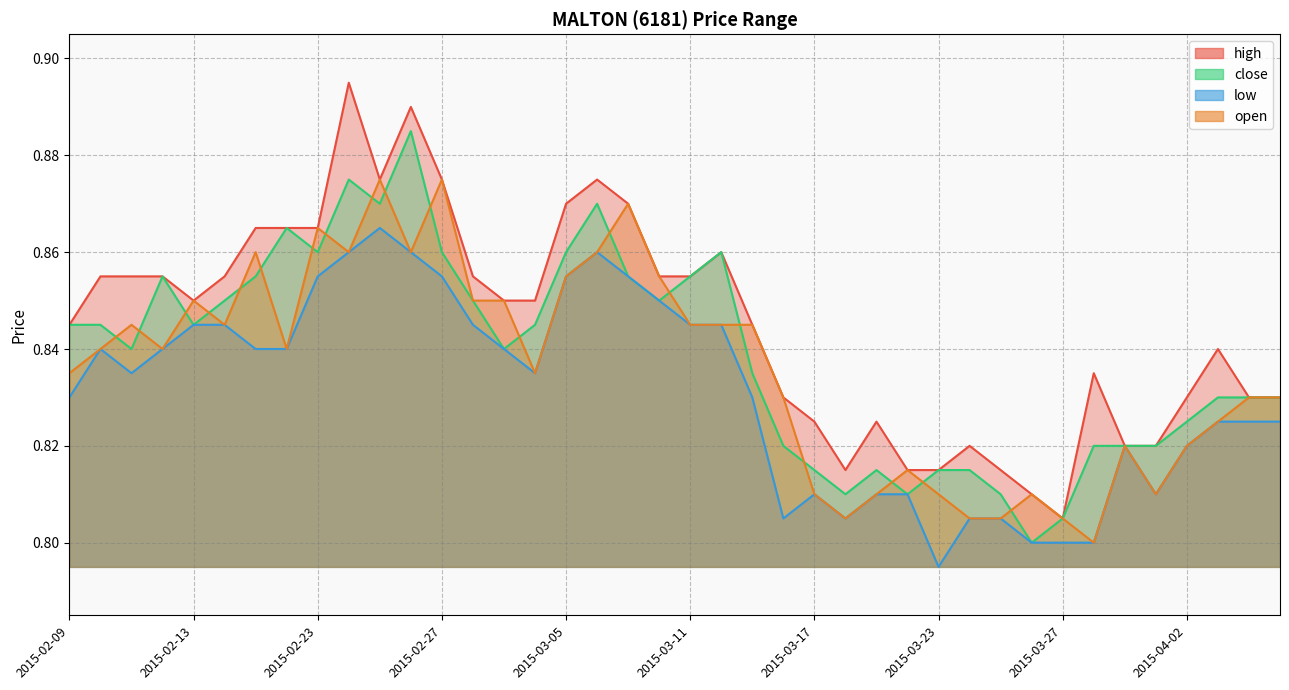

At which category is the sum across all series the highest?

2015-02-26